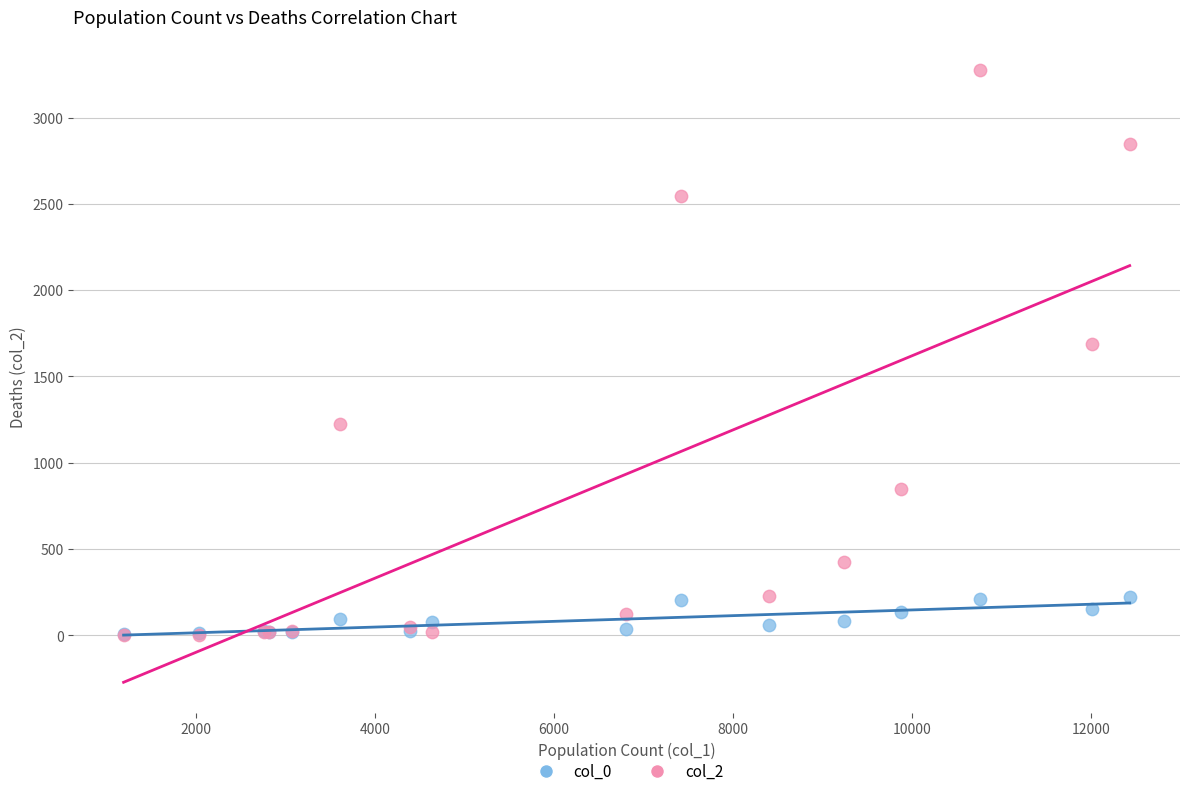

Across all series, what Y value is closest to 1638?

1690